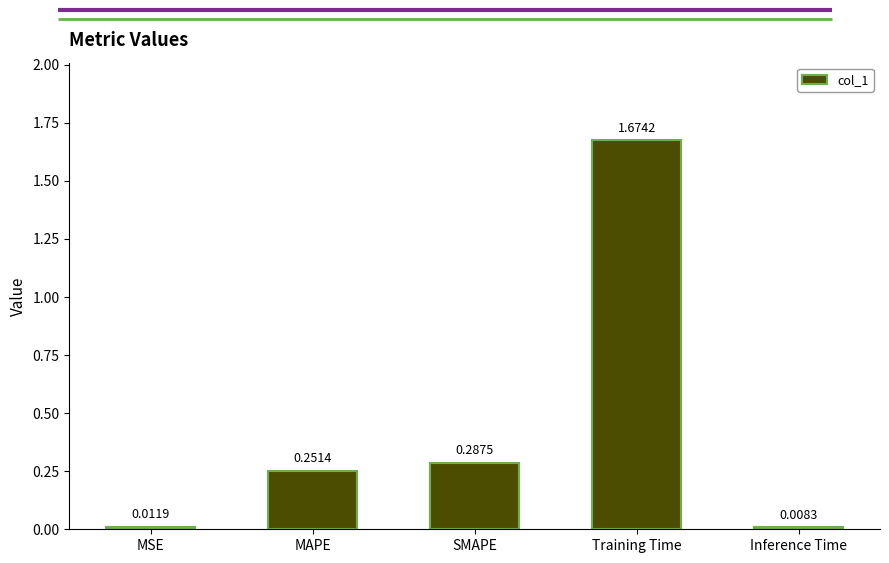

Where is the data nearest to the value 0?

Inference Time